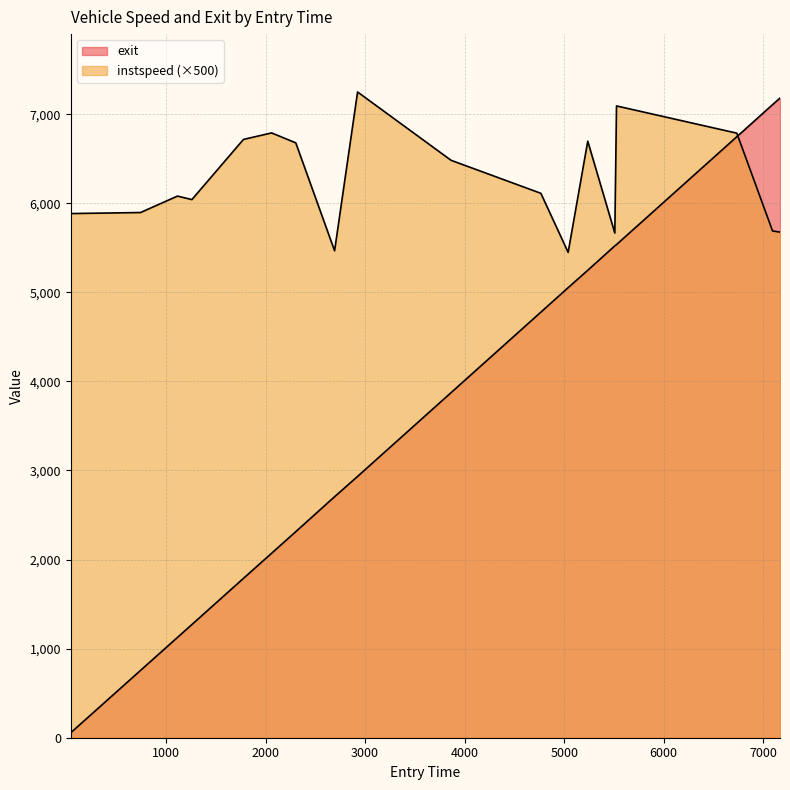

Which series has the widest spread of values?

exit